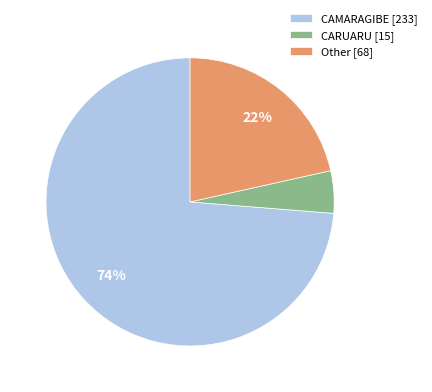

True or false: CARUARU [15] accounts for 11% of the total.

False